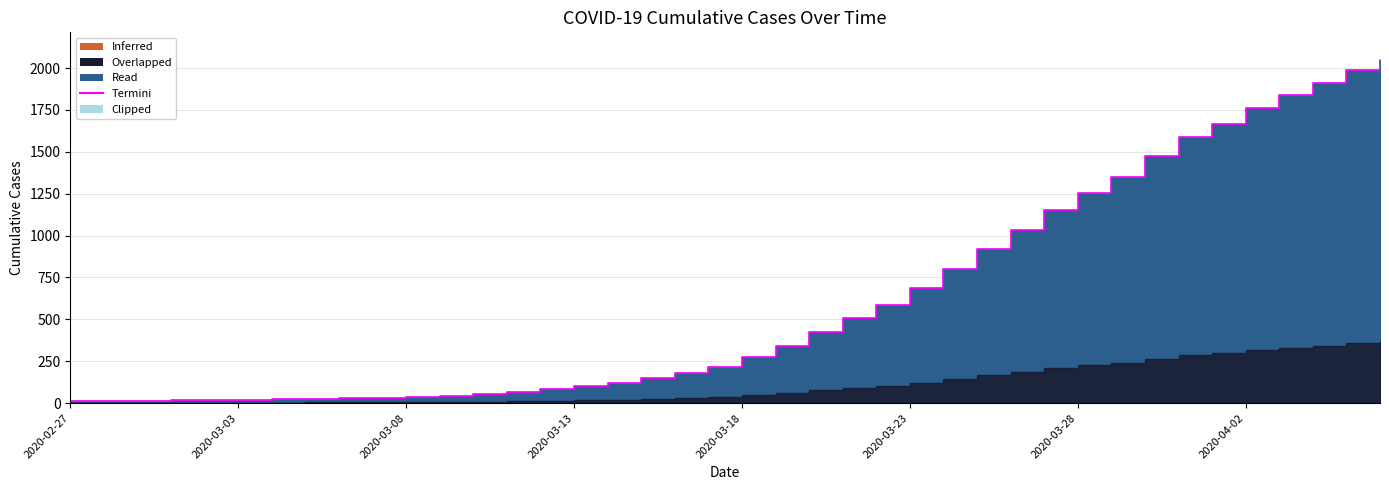

True or false: there are more than 1 points higher than both neighbors.

False